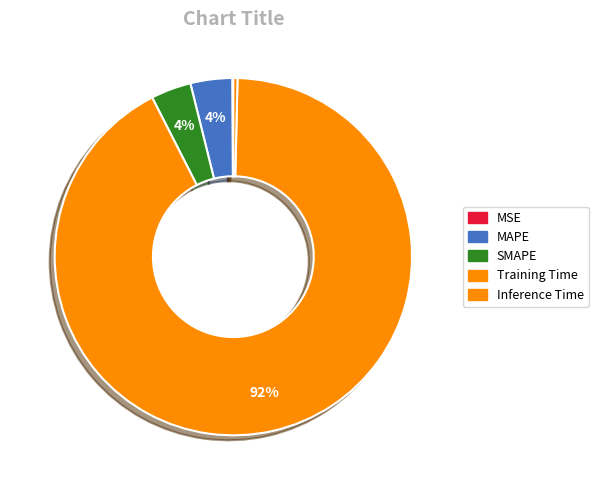

To the nearest percent, what is the combined percentage of Inference Time and SMAPE?

4%